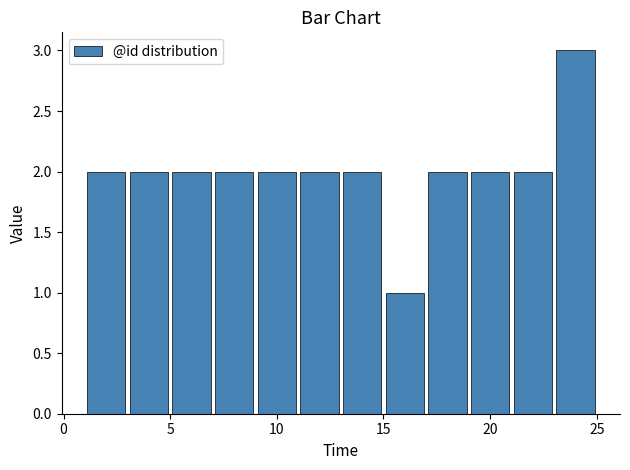

Which range on the x-axis has the tallest bar?

23 to 25